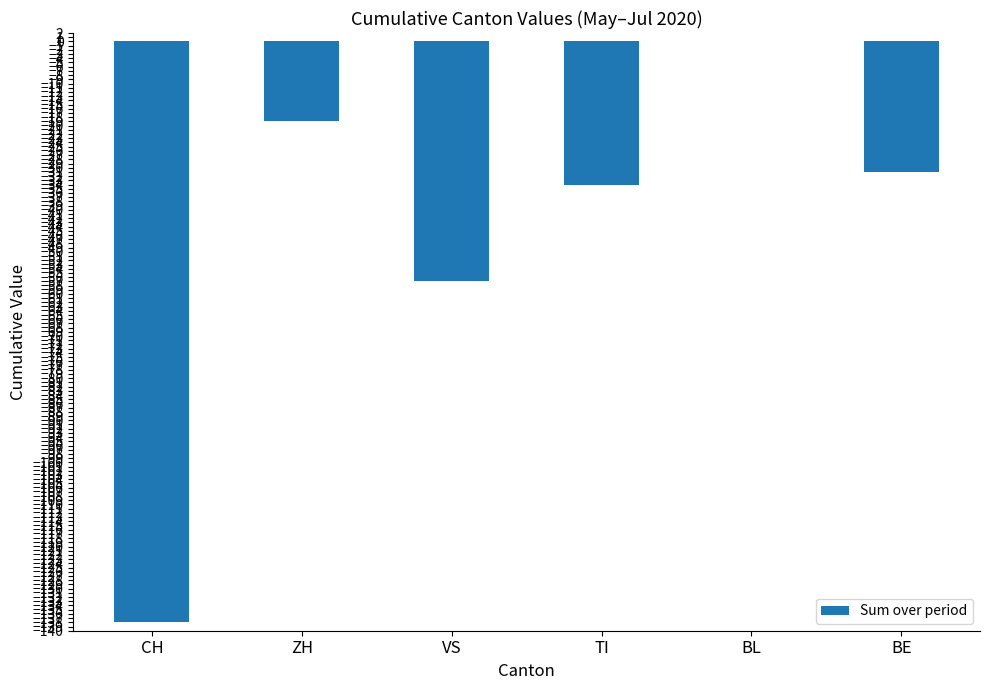

The value at BL is -43. True or false?

False